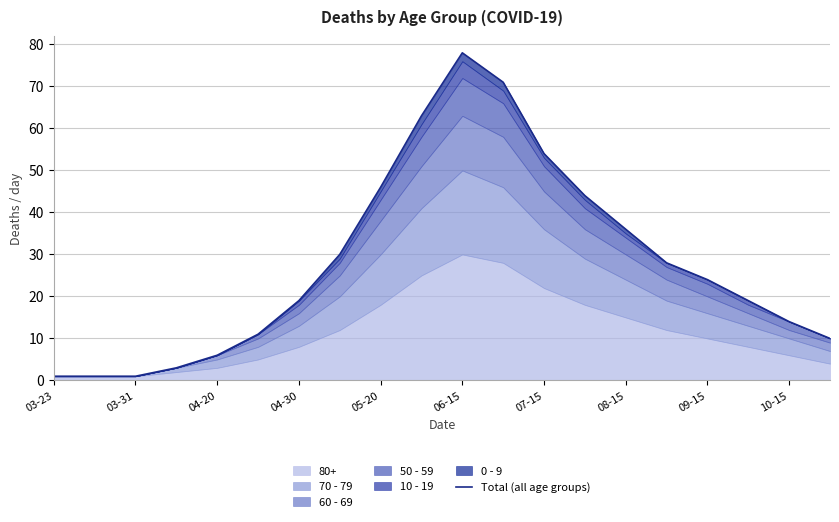

How many lines are shown in the chart?

1